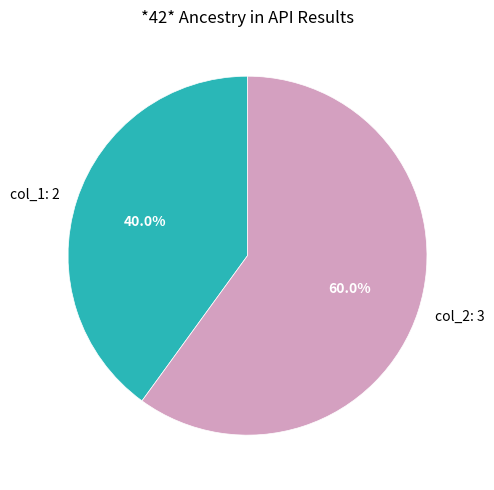

What is the total percentage of col_2 and col_1?

100.0%